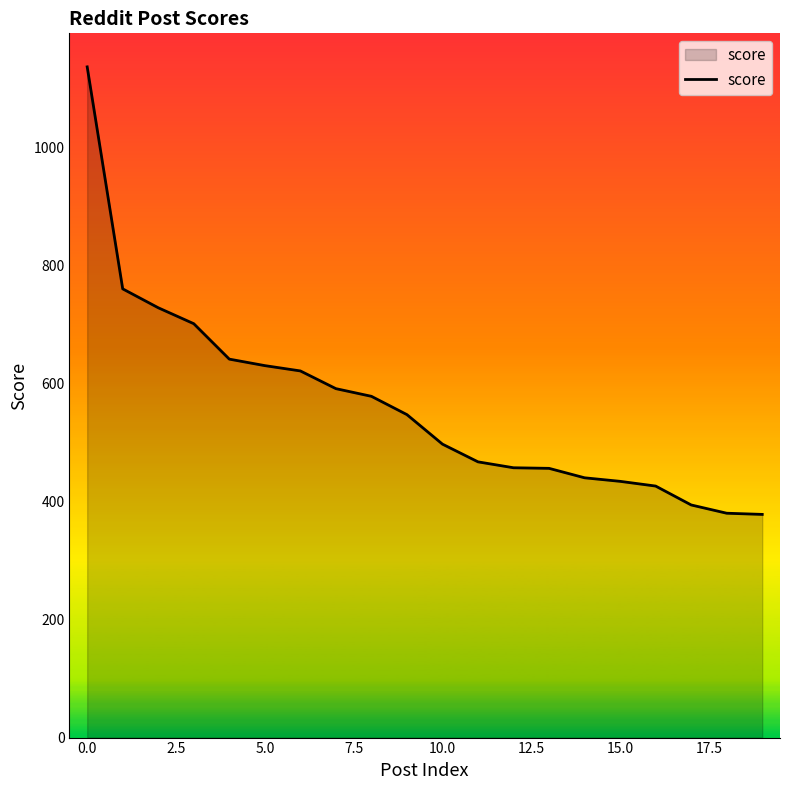

What is the sum of all values?

11262